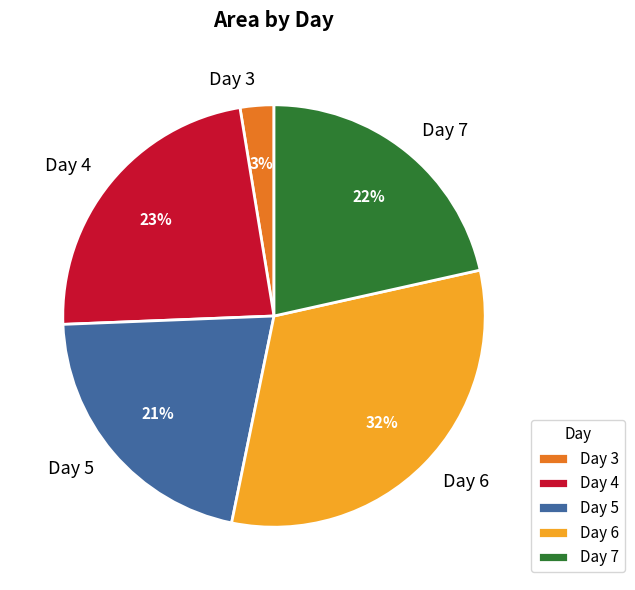

What is the ratio of the value at Day 7 to the value at Day 6?

0.7